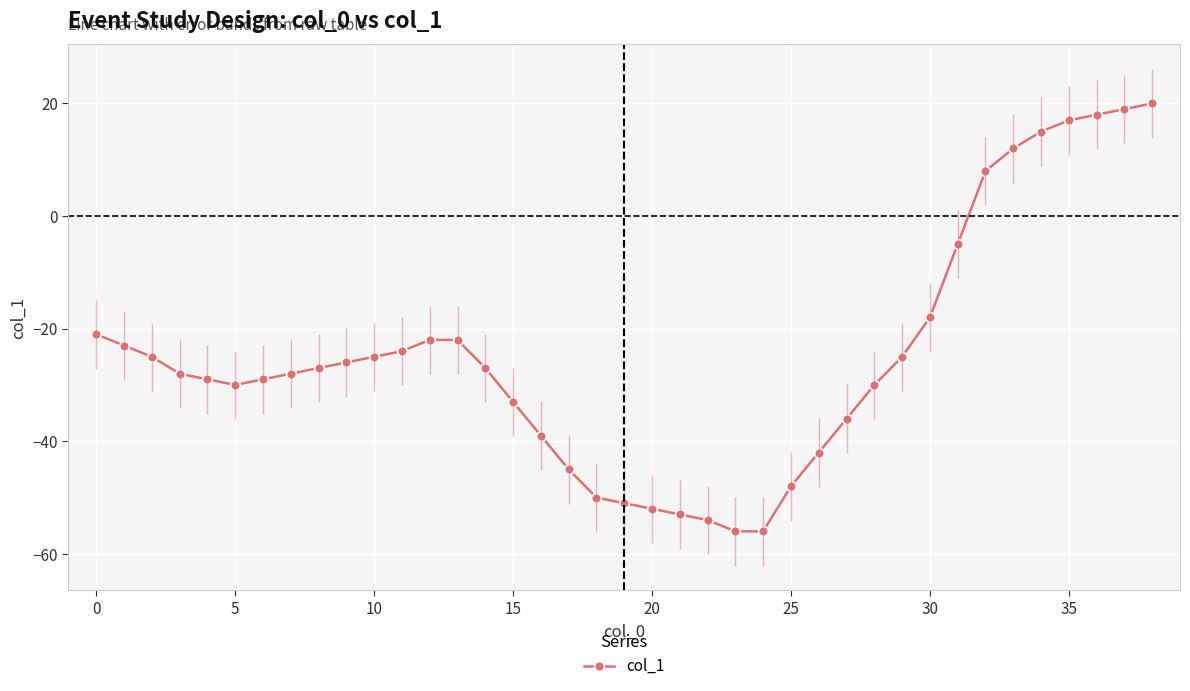

What is the average value?

-25